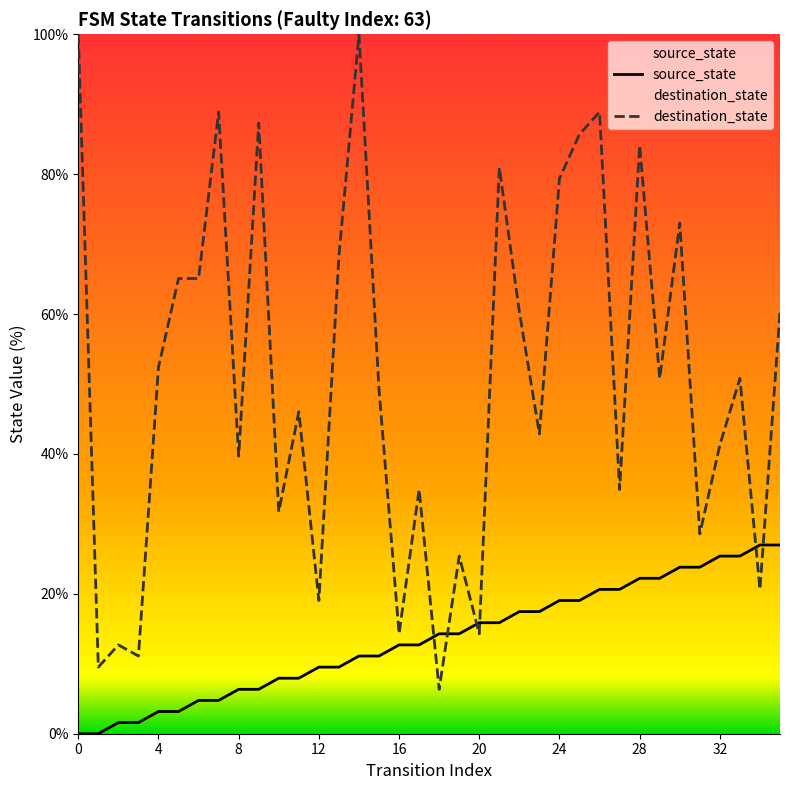

Read the source_state value at 26.

20.6